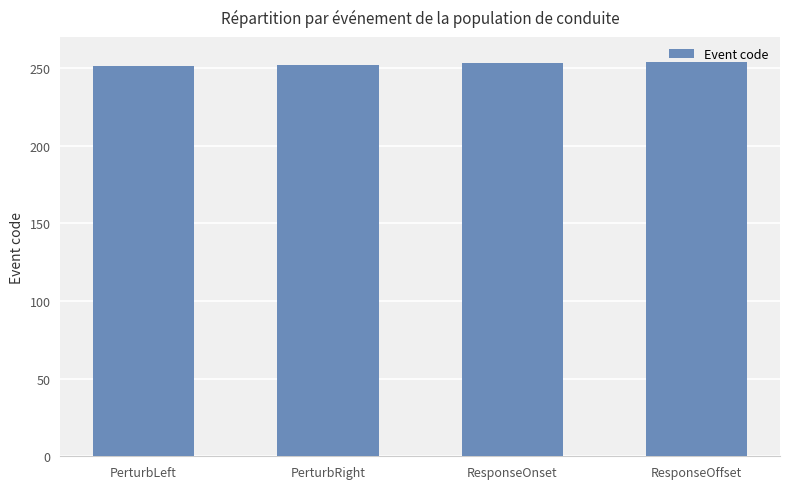

Which has a higher value, ResponseOffset or PerturbLeft?

ResponseOffset